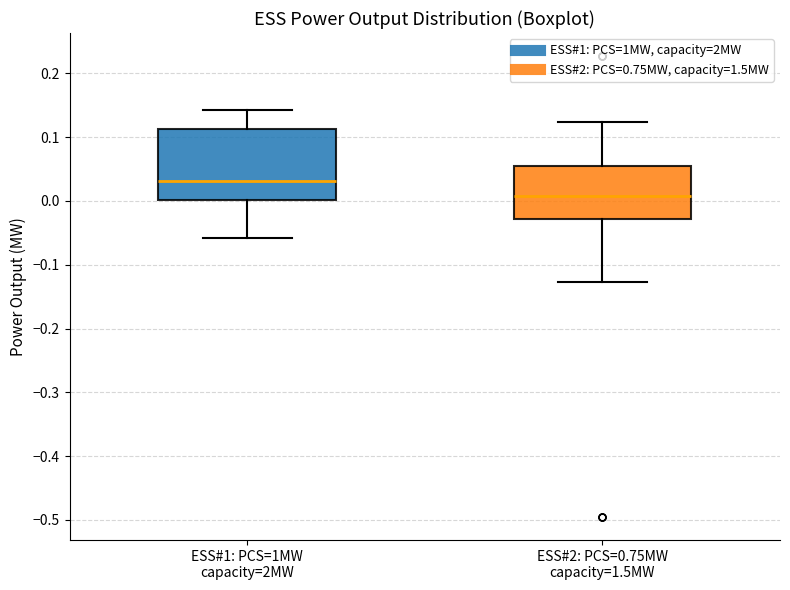

Where is the lower edge of the box for ESS#2: PCS=0.75MW capacity=1.5MW on the y-axis? The values are not printed on the chart, so give them approximately, as read against the axis.

-0.03